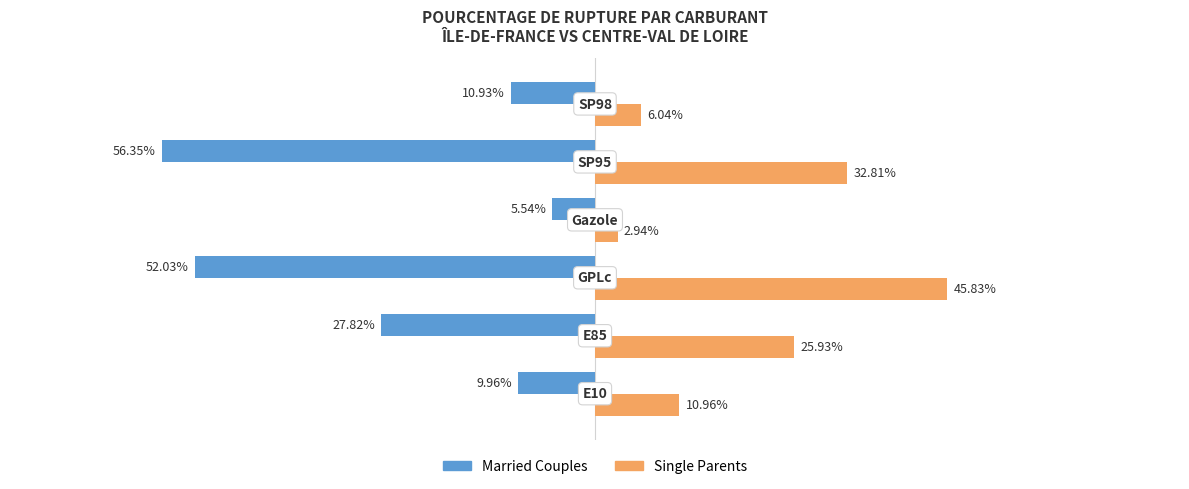

Rank the series by their maximum value, from highest to lowest.

Single Parents, Married Couples